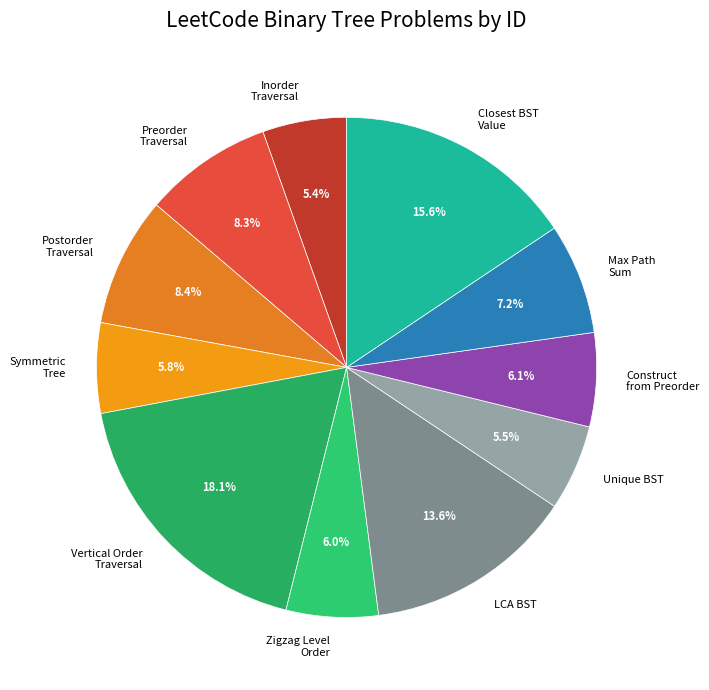

Which category has the biggest portion of the pie?

Vertical Order Traversal